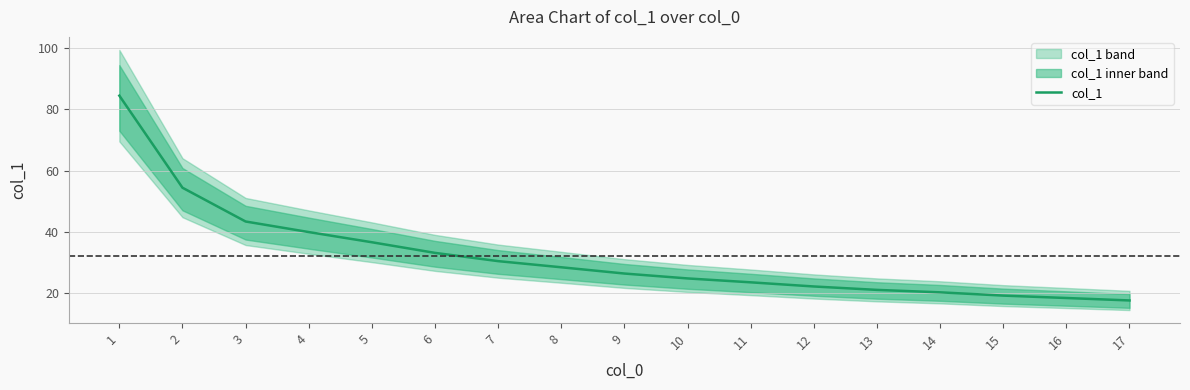

What is the value of the 16th point from the left?

18.5